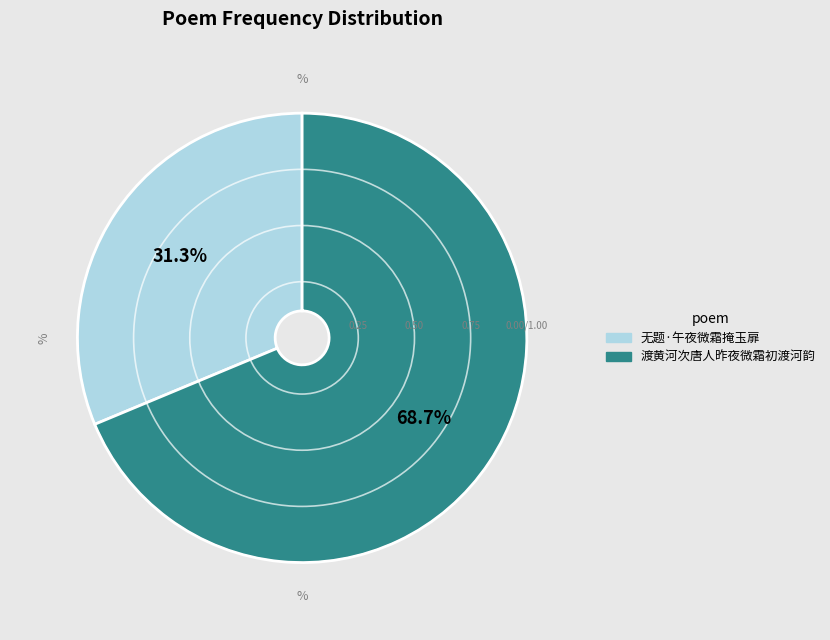

Is the sum of 渡黄河次唐人昨夜微霜初渡河韵 and 无题·午夜微霜掩玉扉 greater than half?

Yes